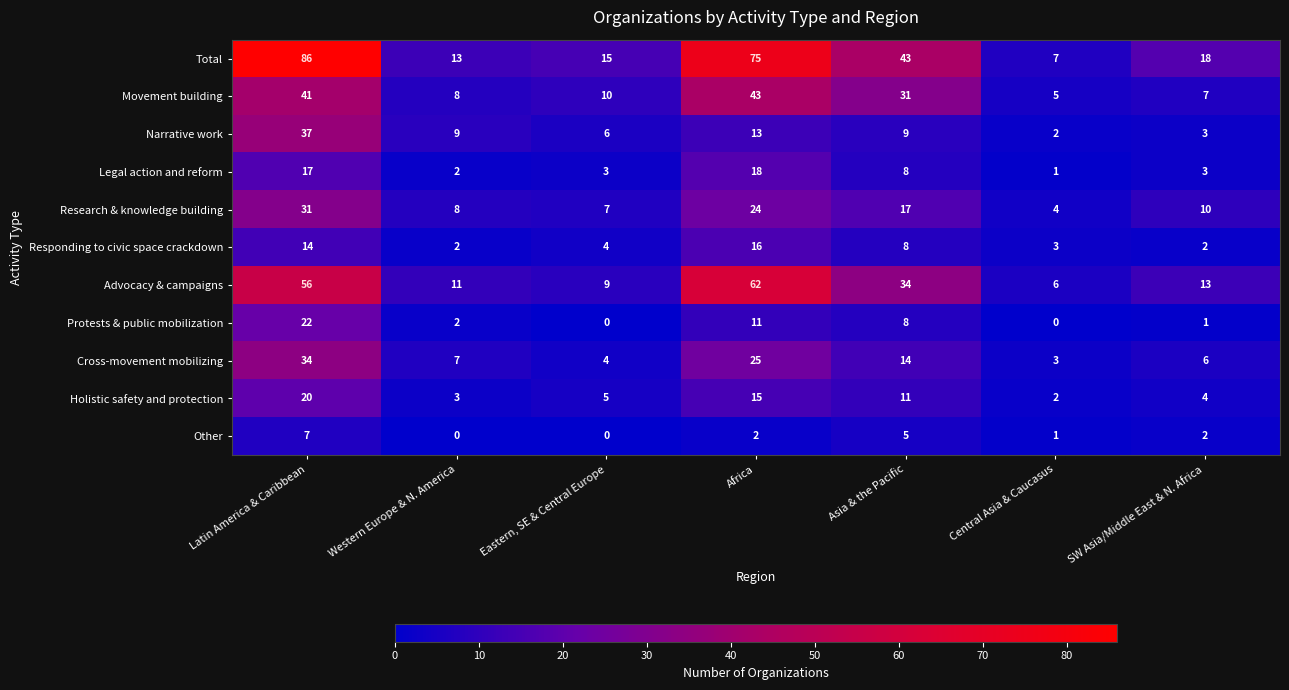

What is the difference between the maximum and minimum values in the Other series?

7